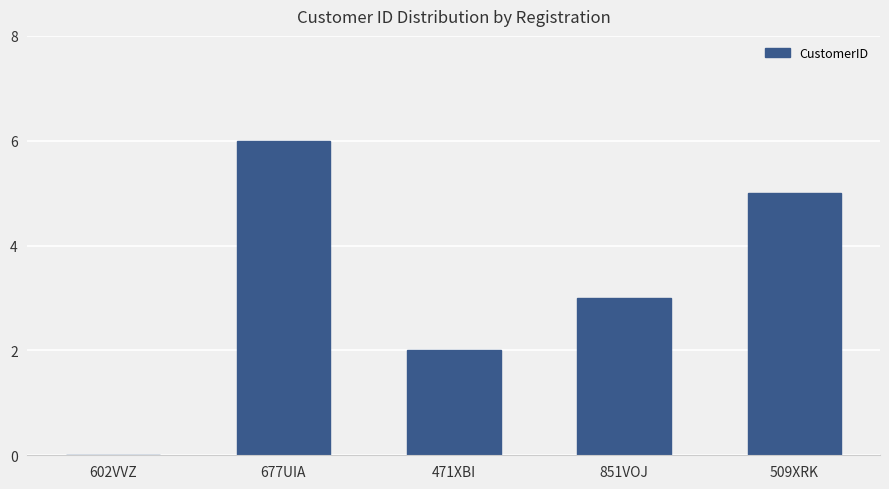

True or false: the data shows 4 at 851VOJ.

False